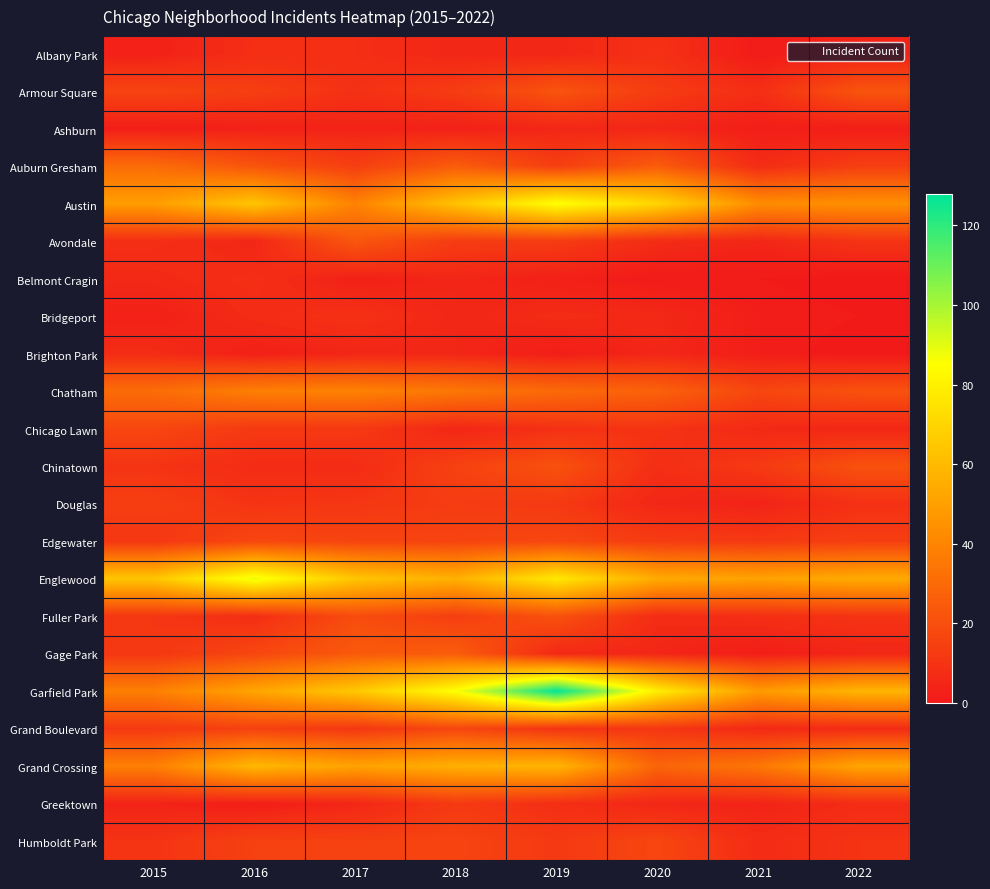

Which has a higher value, 2021 or 2020?

2020